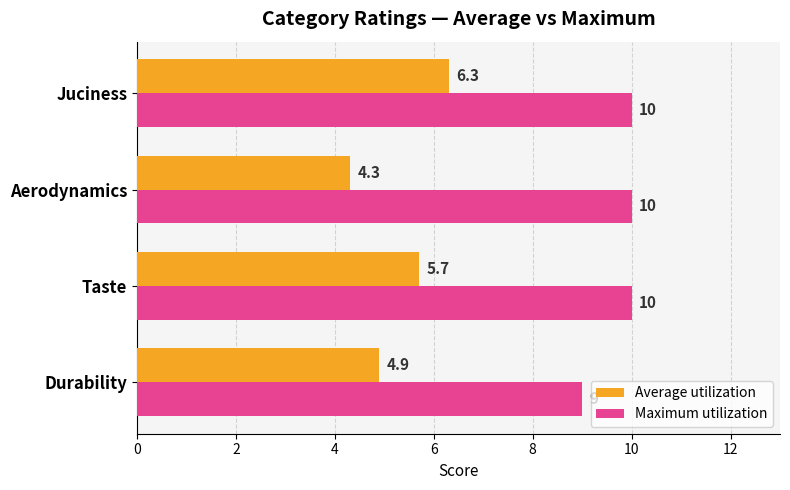

What are all the series names shown in the legend?

Average utilization, Maximum utilization